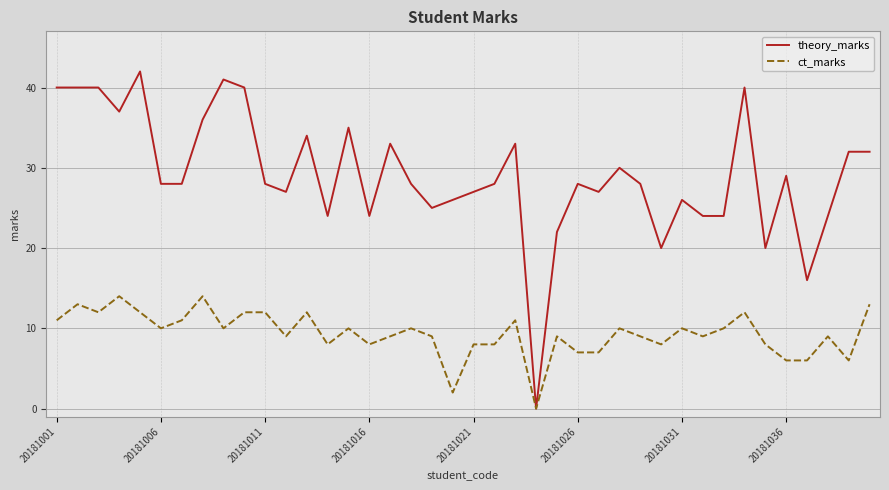

Which series has the largest total across all categories?

theory_marks